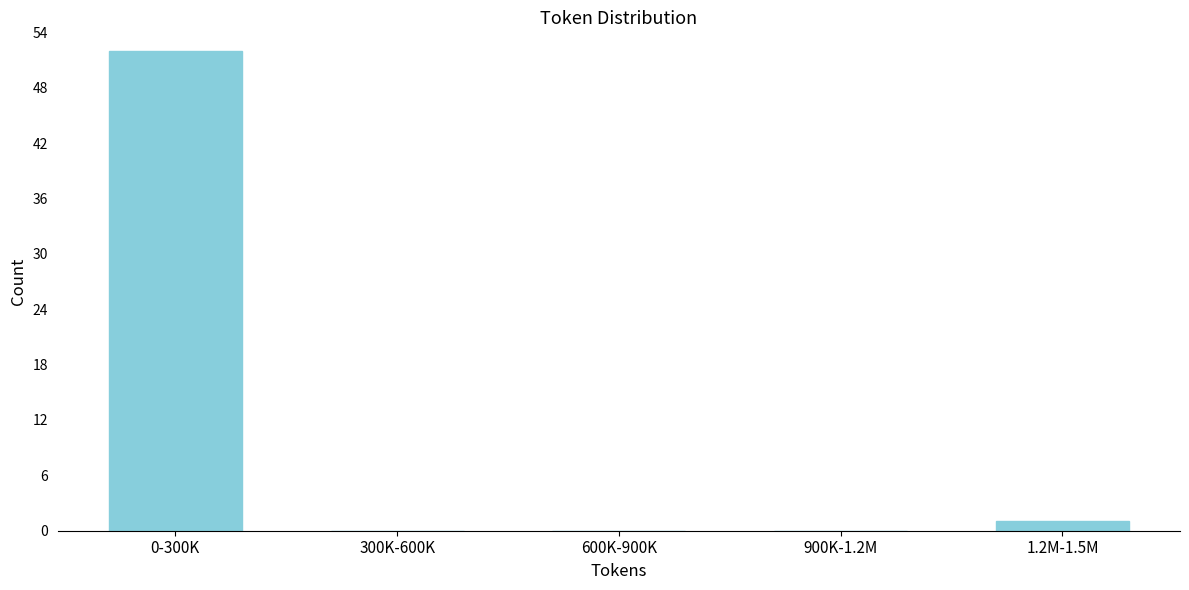

Reading left to right, what are all the values shown in this chart?

0-300K=52	300K-600K=0	600K-900K=0	900K-1.2M=0	1.2M-1.5M=1